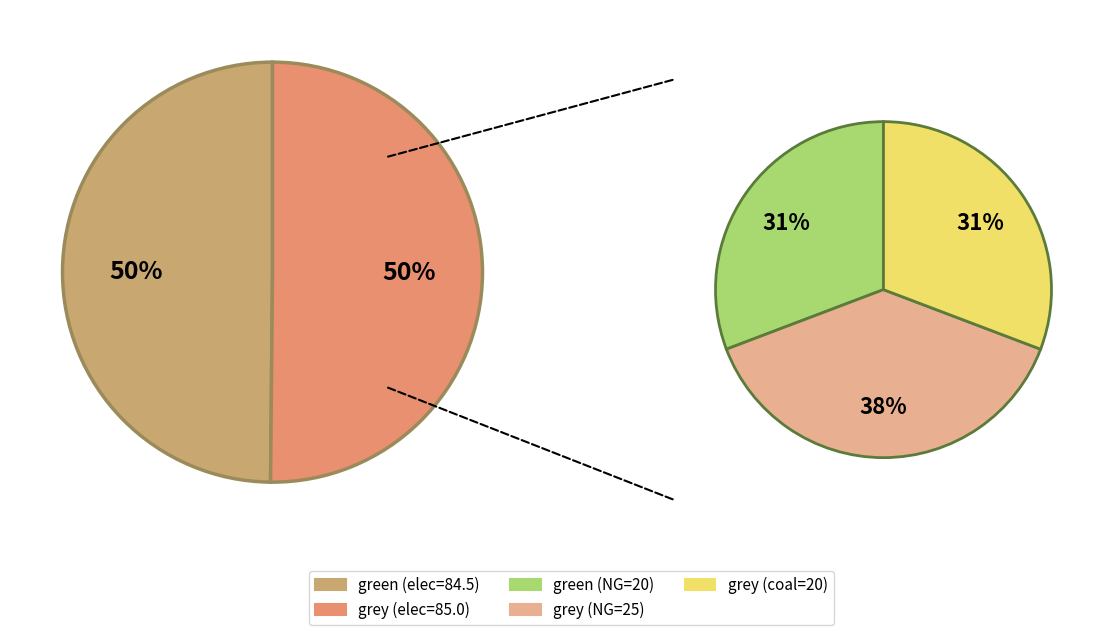

To the nearest percent, what percentage of the pie is grey?

50%